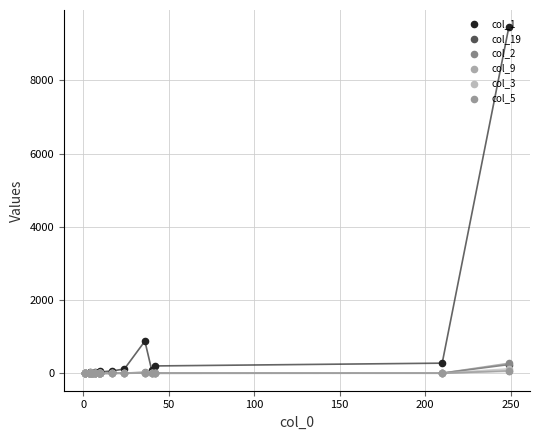

What is the total value across all series at 100?

44